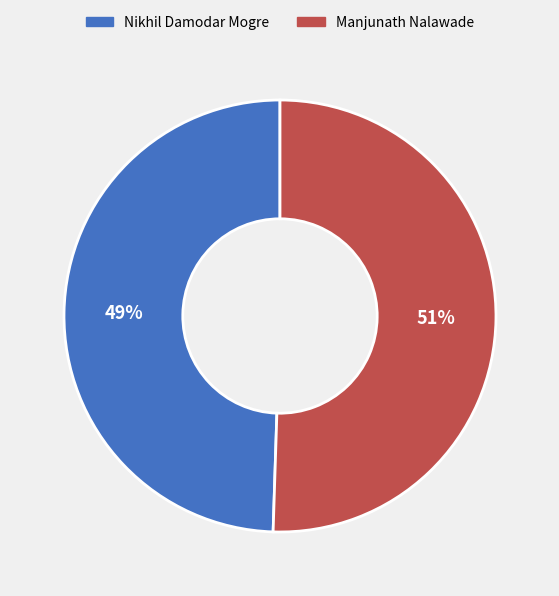

Does Manjunath Nalawade represent more than half of the total?

Yes